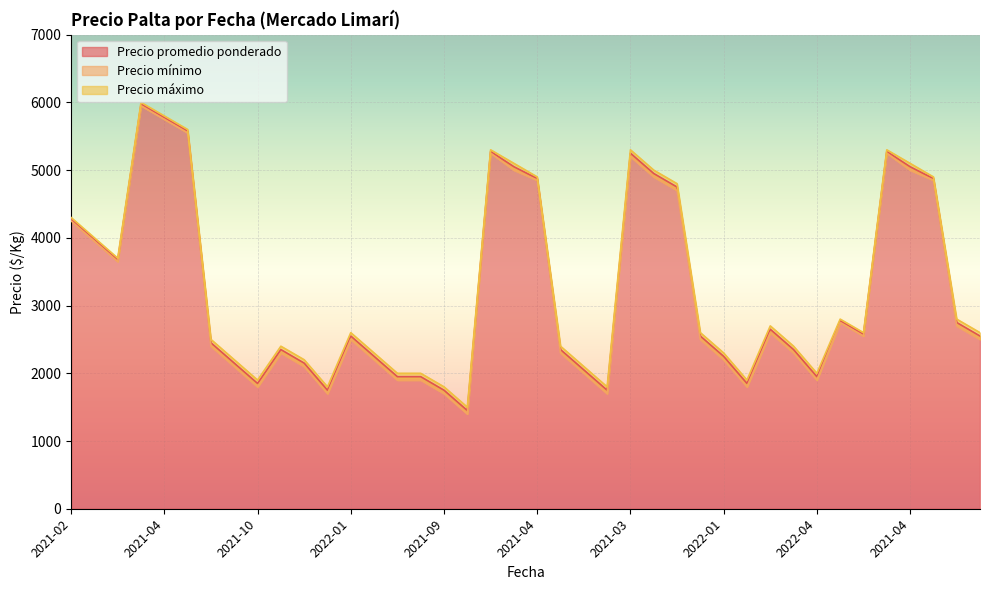

True or false: Precio mínimo has more than 1 interior local peaks.

True